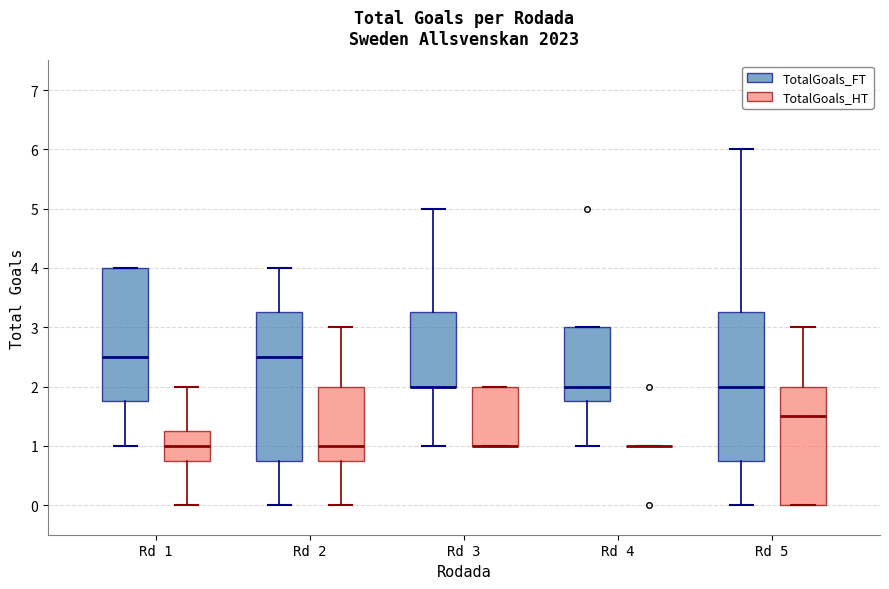

Reading left to right, read every box against the y-axis: the position of its median line, the range the box covers, and the ends of its whiskers. The values are not printed on the chart, so give them approximately, as read against the axis.

Rd 1 (TotalGoals_FT): median 2.5, box 1.8 to 4.0, whiskers 1.0 to 4.0
Rd 1 (TotalGoals_HT): median 1.0, box 0.8 to 1.3, whiskers 0.0 to 2.0
Rd 2 (TotalGoals_FT): median 2.5, box 0.8 to 3.3, whiskers 0.0 to 4.0
Rd 2 (TotalGoals_HT): median 1.0, box 0.8 to 2.0, whiskers 0.0 to 3.0
Rd 3 (TotalGoals_FT): median 2.0 (drawn on the box's lower edge), box 2.0 to 3.3, whiskers 1.0 to 5.0
Rd 3 (TotalGoals_HT): median 1.0 (drawn on the box's lower edge), box 1.0 to 2.0, whiskers 1.0 to 2.0
Rd 4 (TotalGoals_FT): median 2.0, box 1.8 to 3.0, whiskers 1.0 to 3.0
Rd 4 (TotalGoals_HT): box collapsed to a line at 1.0, whiskers 1.0 to 1.0
Rd 5 (TotalGoals_FT): median 2.0, box 0.8 to 3.3, whiskers 0.0 to 6.0
Rd 5 (TotalGoals_HT): median 1.5, box 0.0 to 2.0, whiskers 0.0 to 3.0